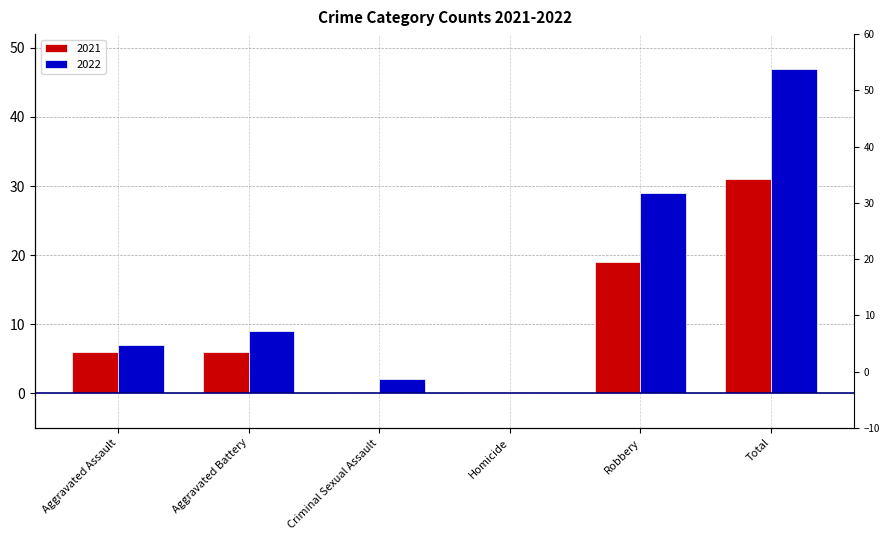

List the labels in order of 2021 value, smallest first.

Criminal Sexual Assault, Homicide, Aggravated Assault, Aggravated Battery, Robbery, Total